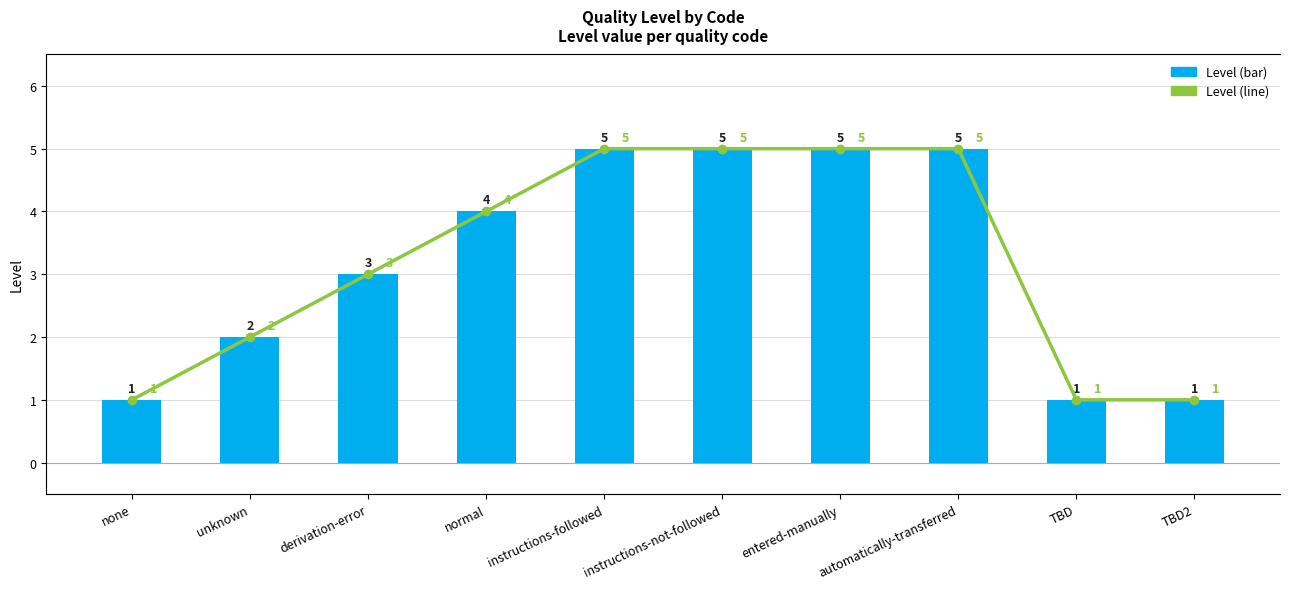

What is the value of the Level (line) bar at the 7th from the left?

5